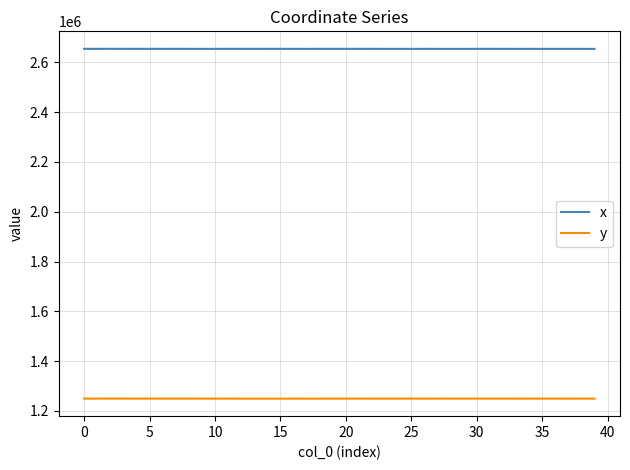

List the series in order of their overall mean, highest first.

x, y